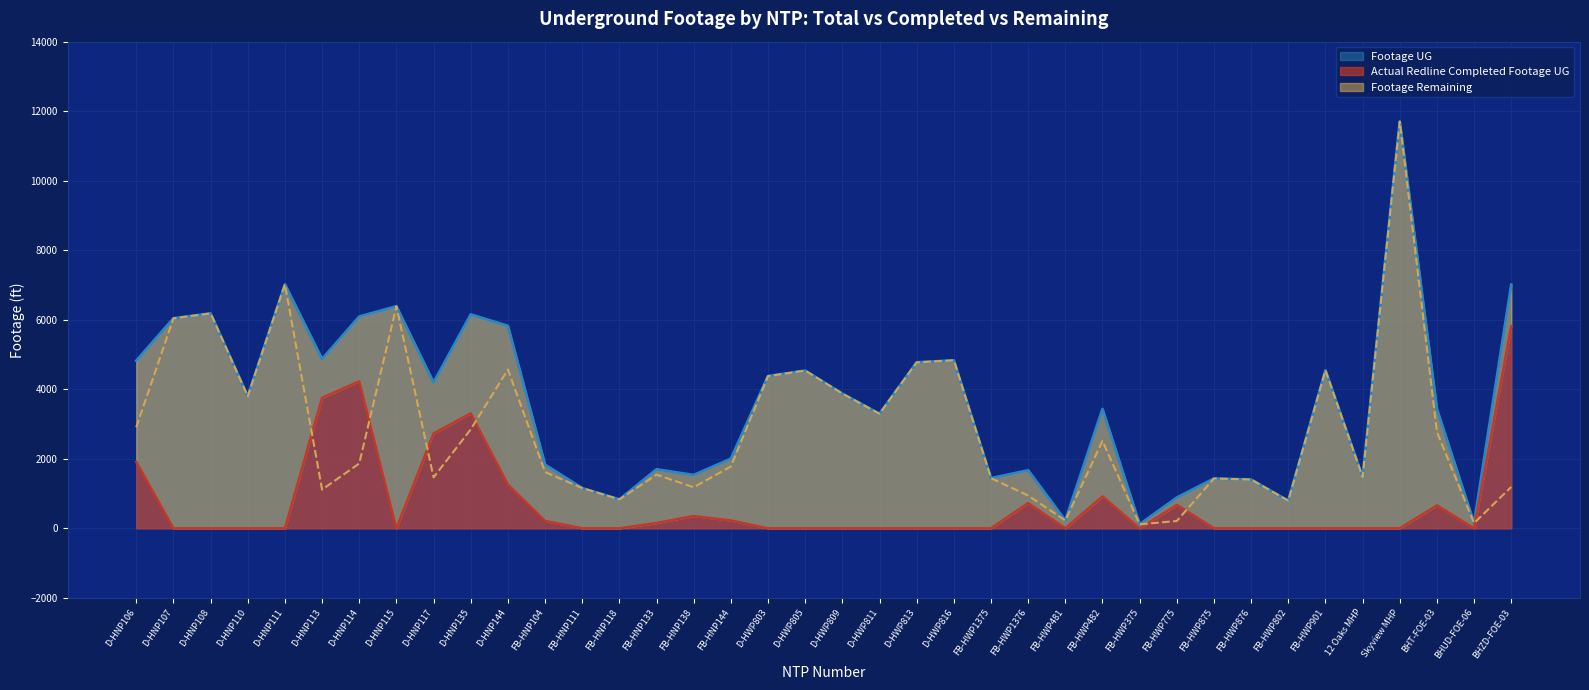

The value of Footage UG at FB-HWP901 is 6982. True or false?

False